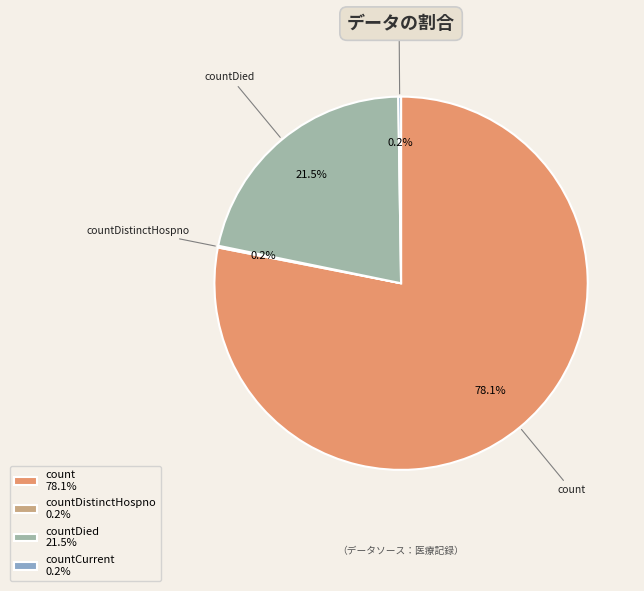

What percentage do countDied 21.5% and count 78.1% together represent?

99.6%